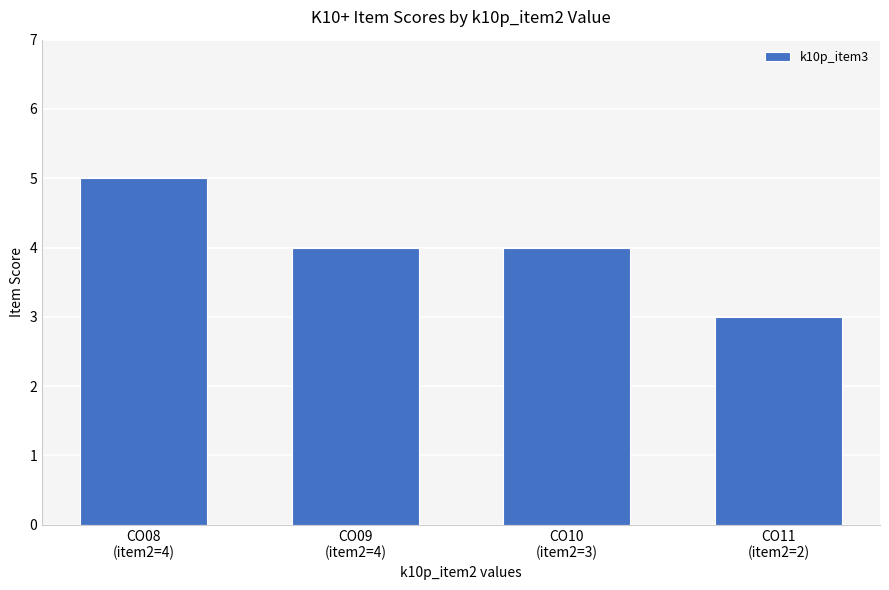

What is the average value?

4